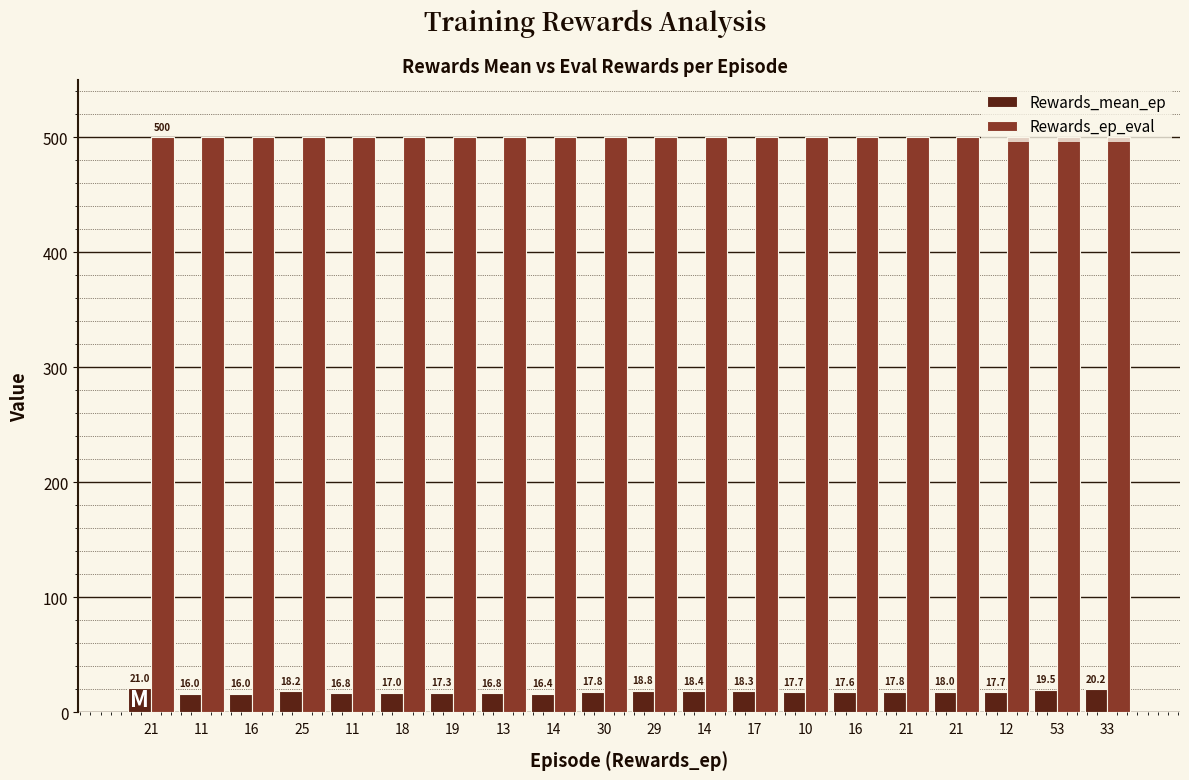

What are all the series names shown in the legend?

Rewards_mean_ep, Rewards_ep_eval